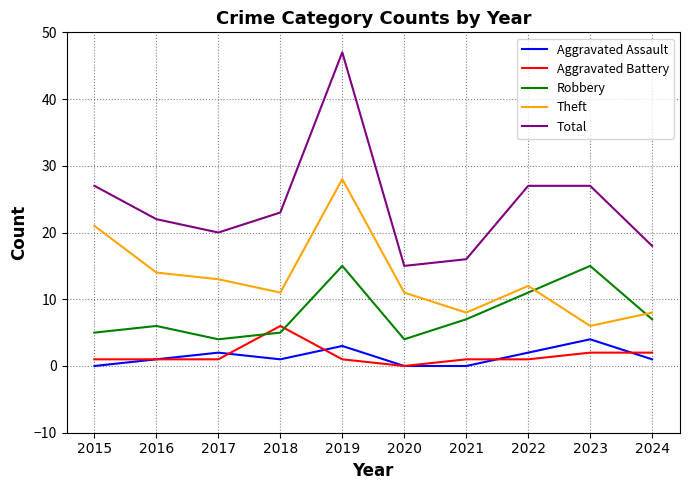

True or false: Total and Aggravated Battery cross at least once.

False